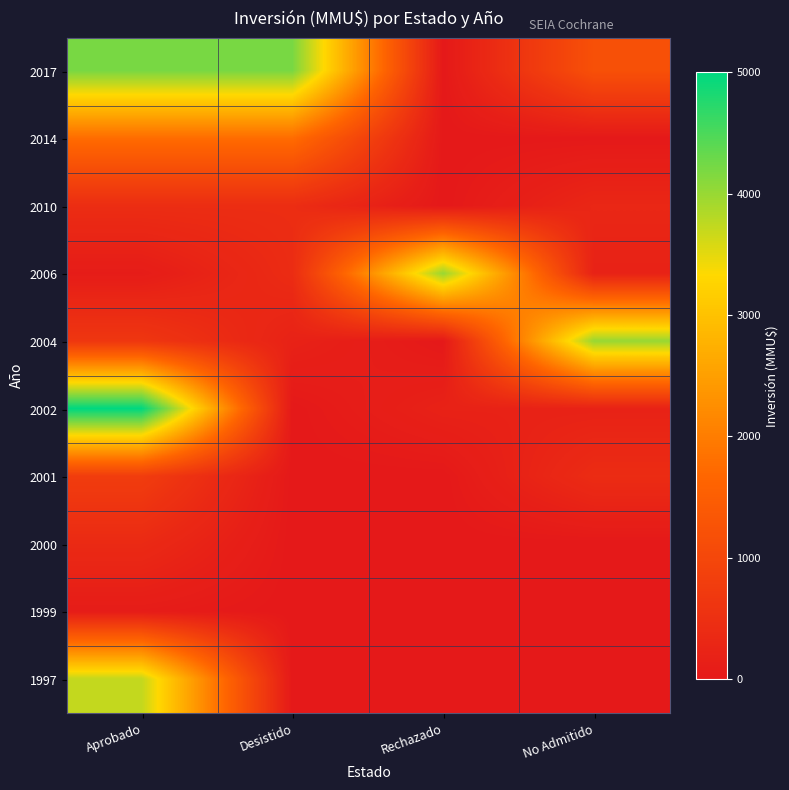

Between Rechazado and Desistido, which is larger?

Desistido